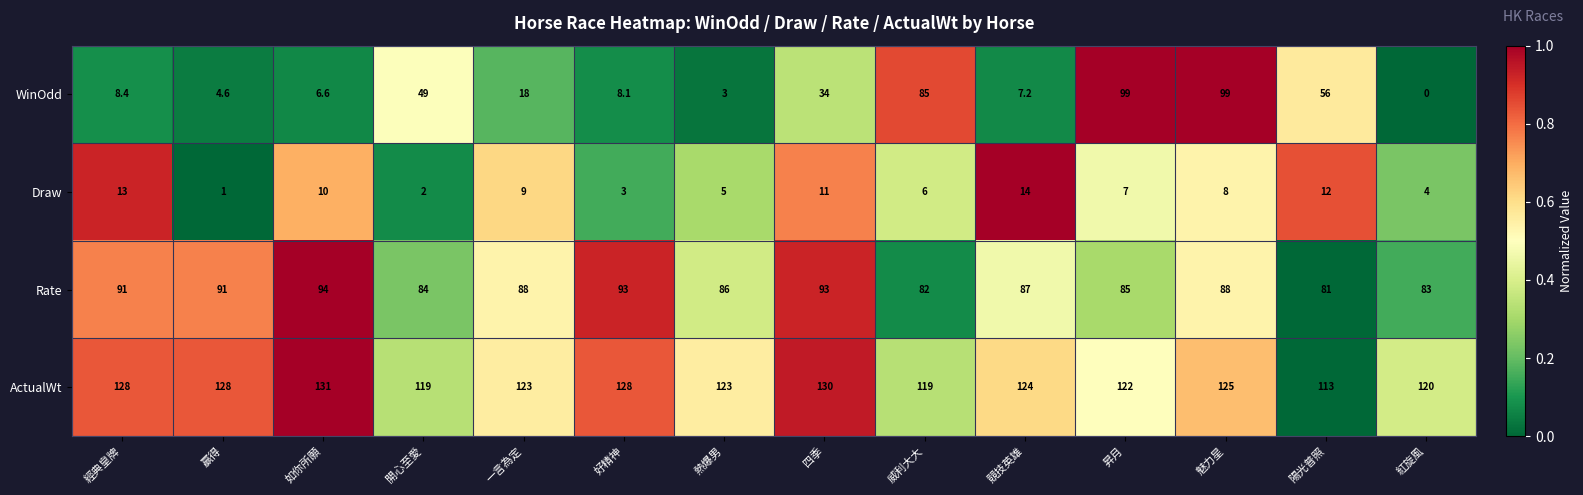

At how many categories does at least one series exceed 0?

14